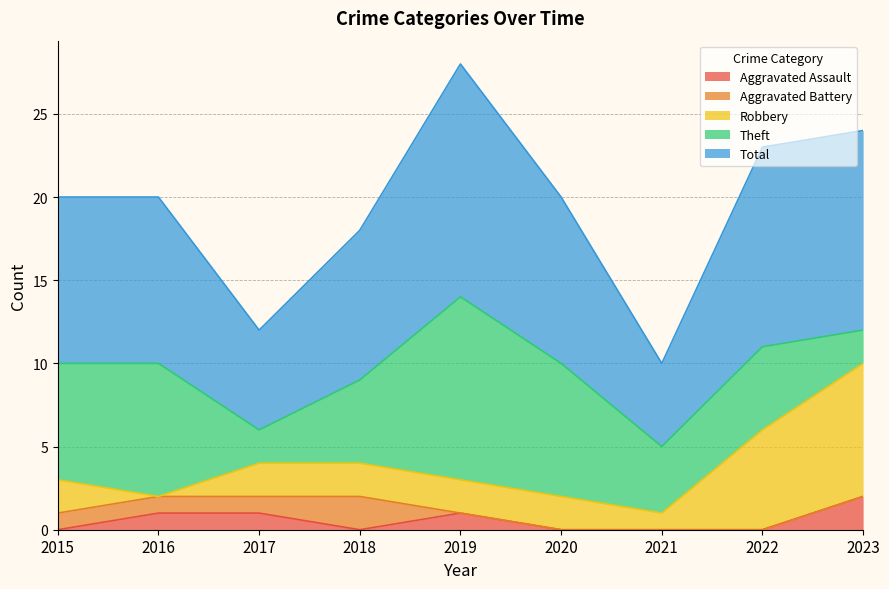

True or false: Total and Robbery cross at least once.

False